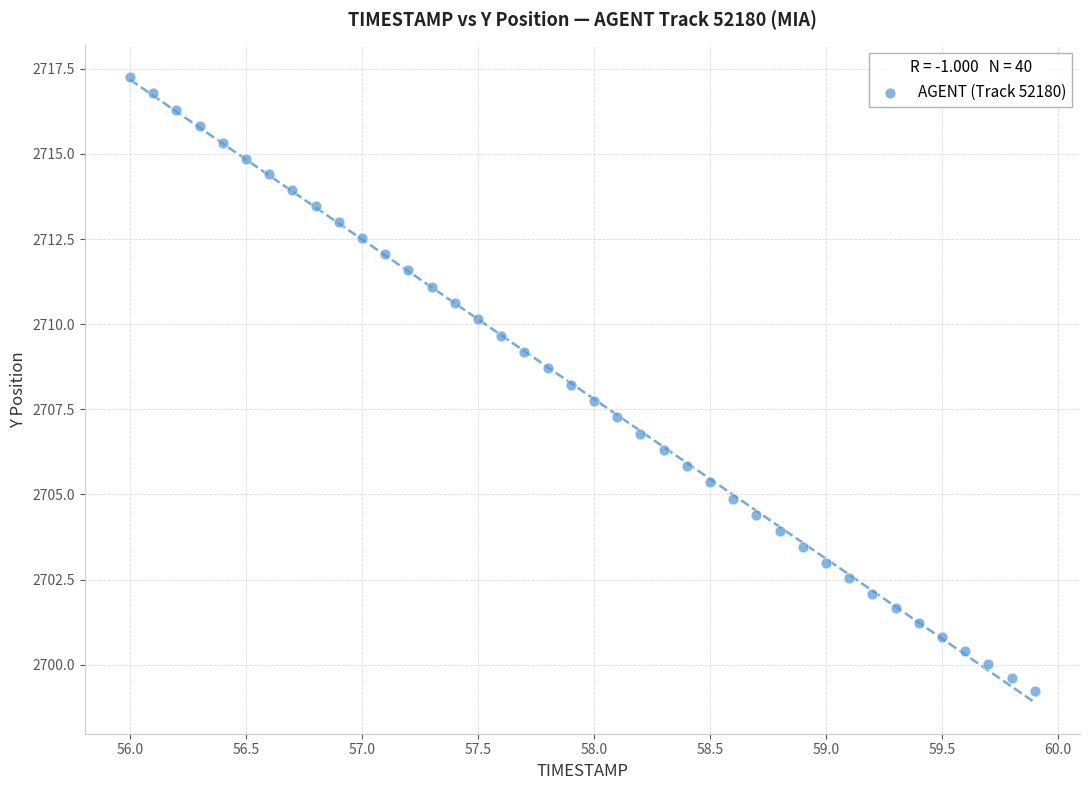

What is the range of X values (max minus min)?

3.9